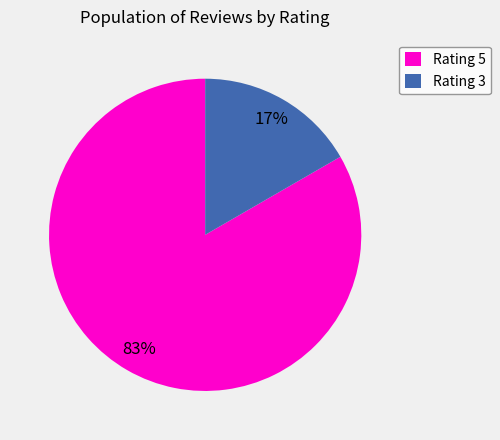

To the nearest percent, what is the combined percentage of Rating 5 and Rating 3?

100%